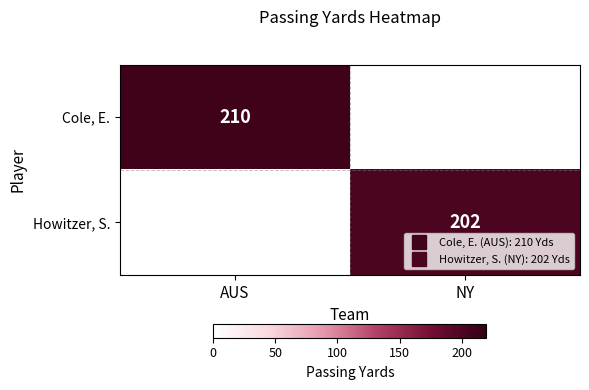

What is the maximum value shown in the chart?

210.0